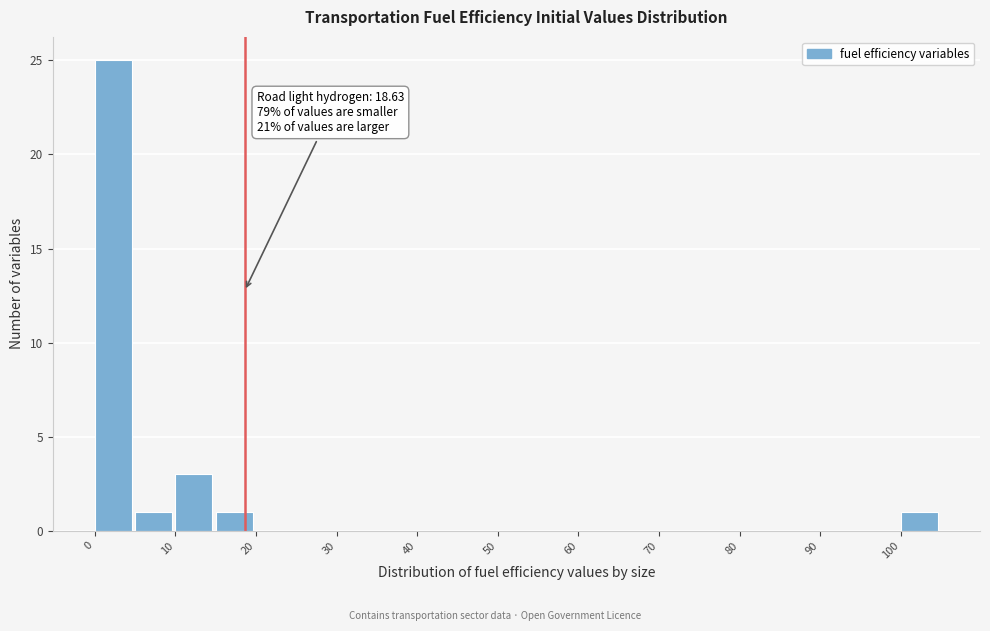

Which range on the x-axis has the tallest bar?

0 to 5